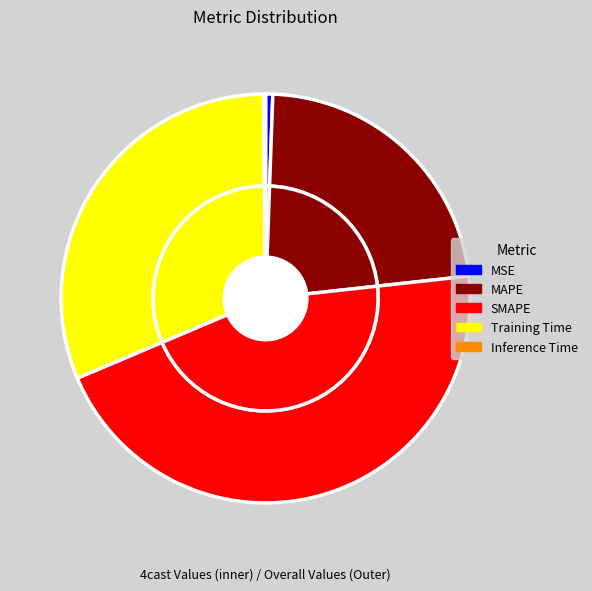

Which has a higher value, Training Time or SMAPE?

SMAPE